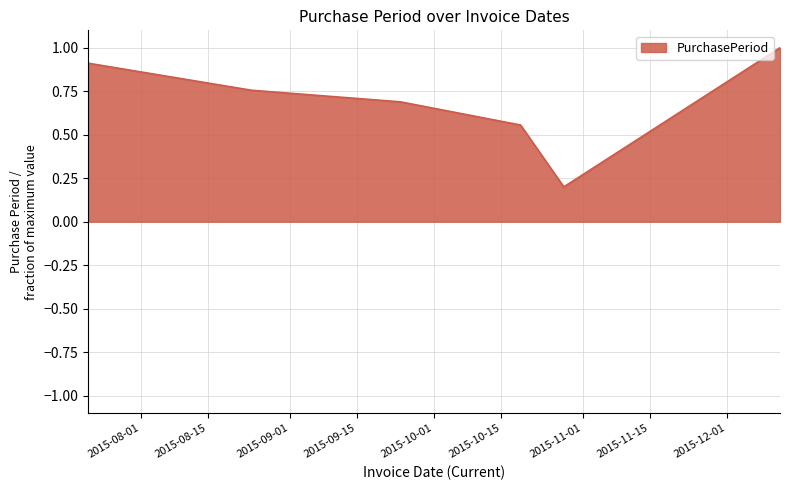

How many lines are shown in the chart?

1